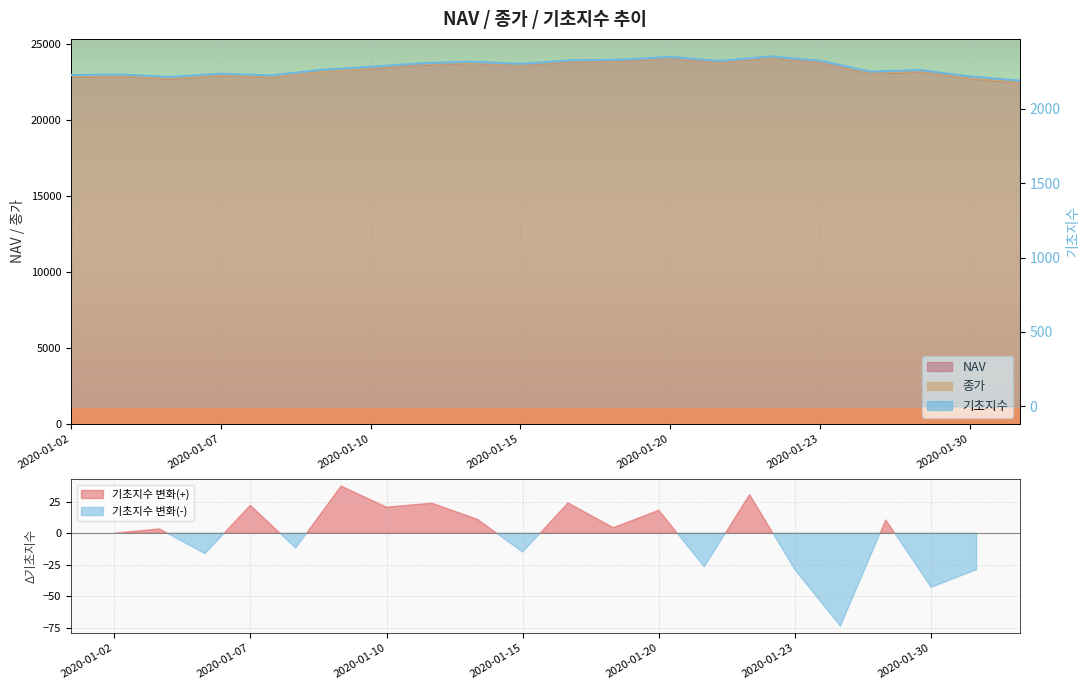

What is the approximate value of NAV at 2020-01-08?

22842.8